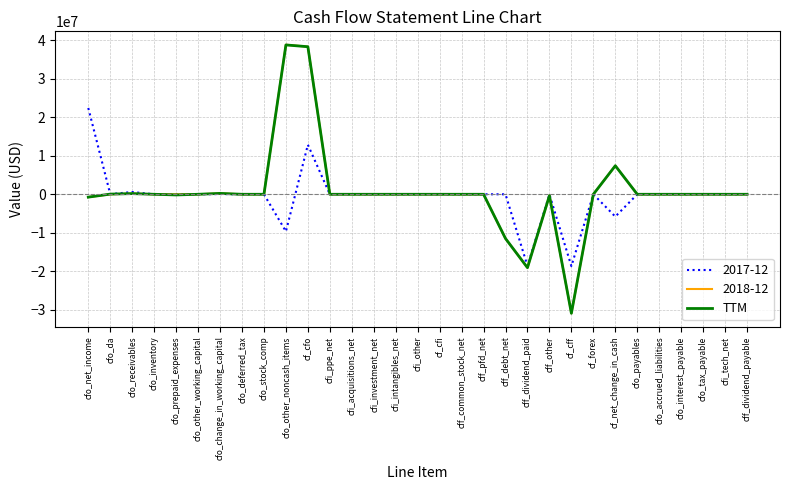

Which series has the widest spread of values?

2018-12